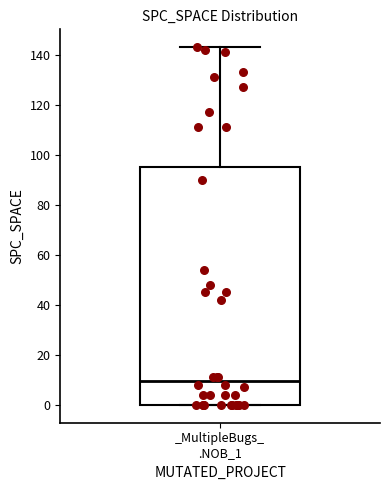

Where does the upper whisker of the box for _MultipleBugs_ .NOB_1 end on the y-axis? The values are not printed on the chart, so give them approximately, as read against the axis.

144